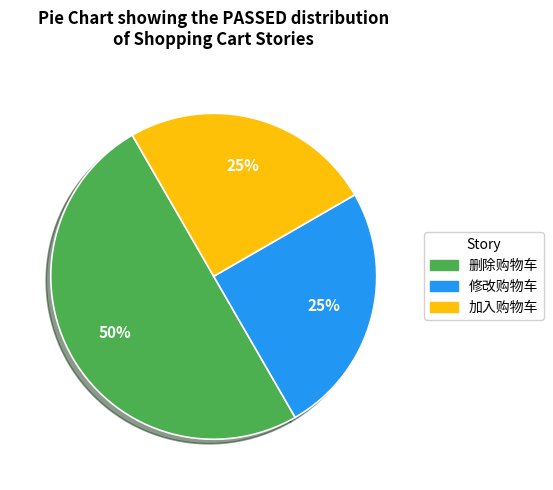

Does 修改购物车 represent more than half of the total?

No